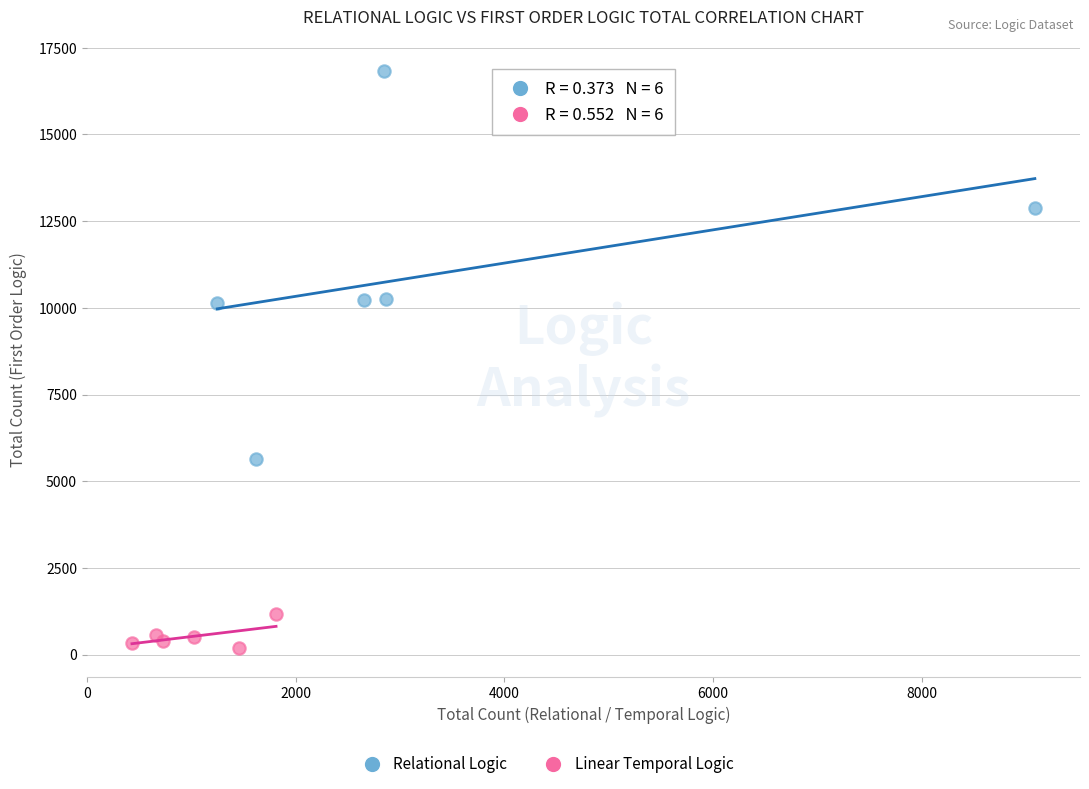

Which series contains the highest Y value?

Relational Logic